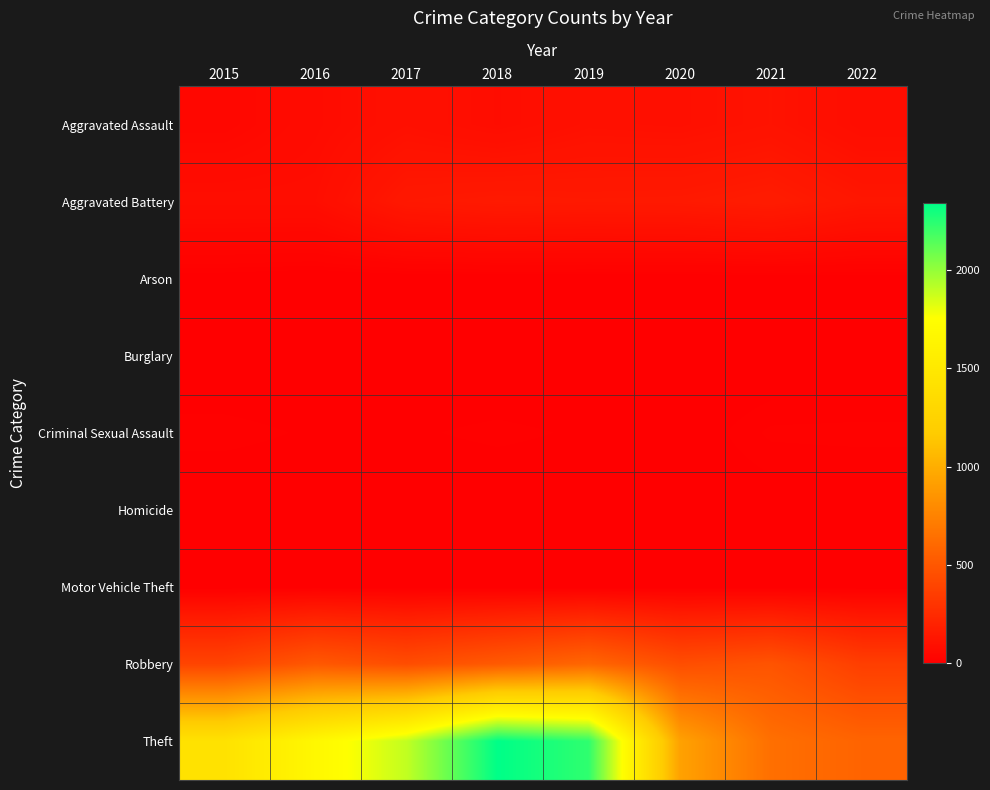

At which category does the chart reach its minimum across all series?

2016